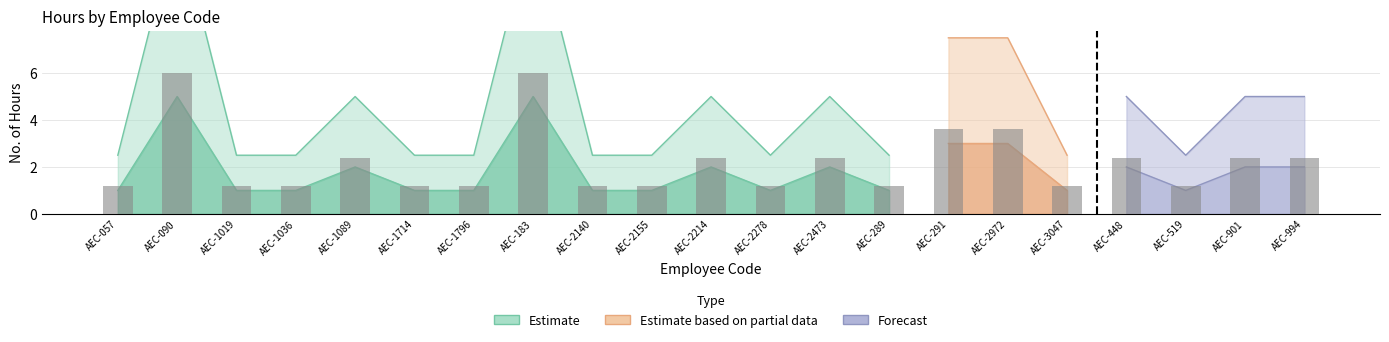

Is it true that the value at AEC-2140 is 1.2?

True